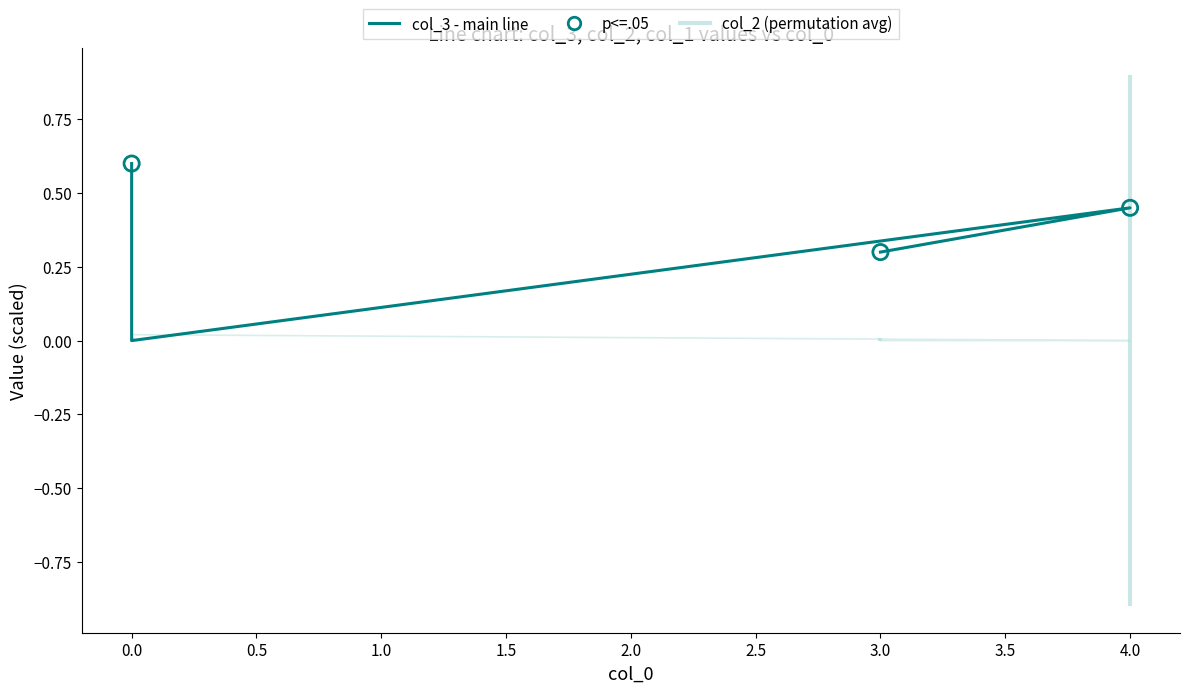

What are all the series names shown in the legend?

col_3, col_2